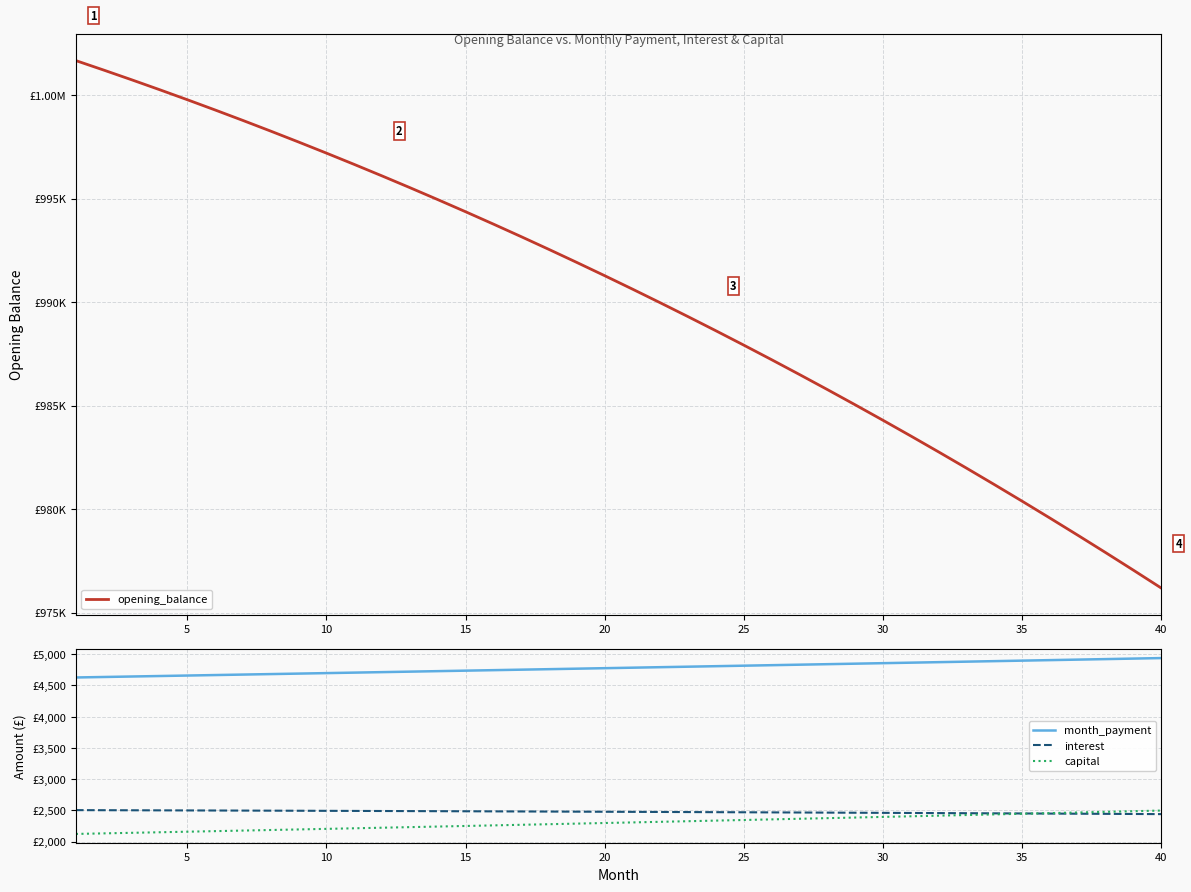

What is the smallest value displayed?

2123.3